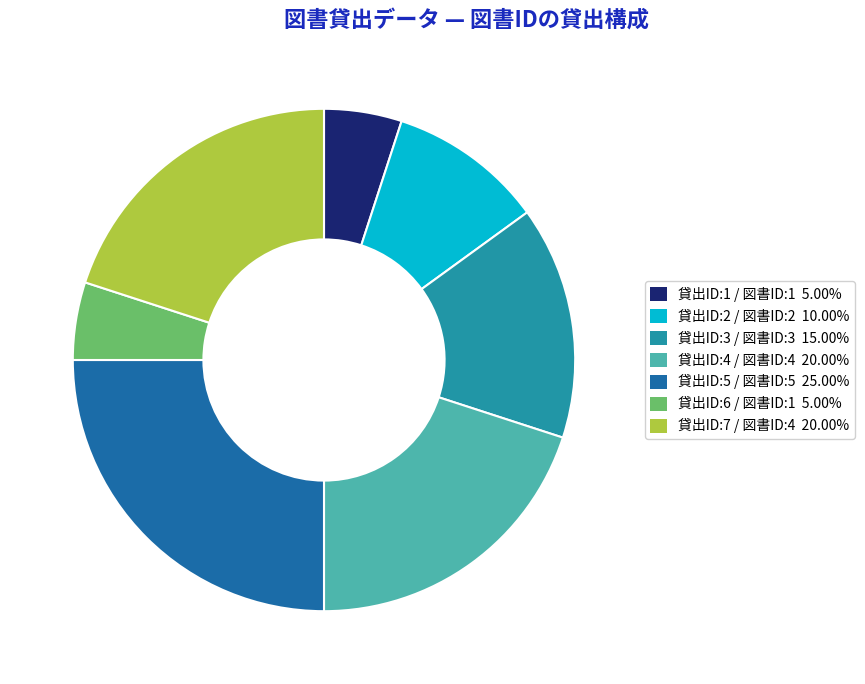

Between 貸出ID:3 / 図書ID:3 and 貸出ID:4 / 図書ID:4, which is larger?

貸出ID:4 / 図書ID:4